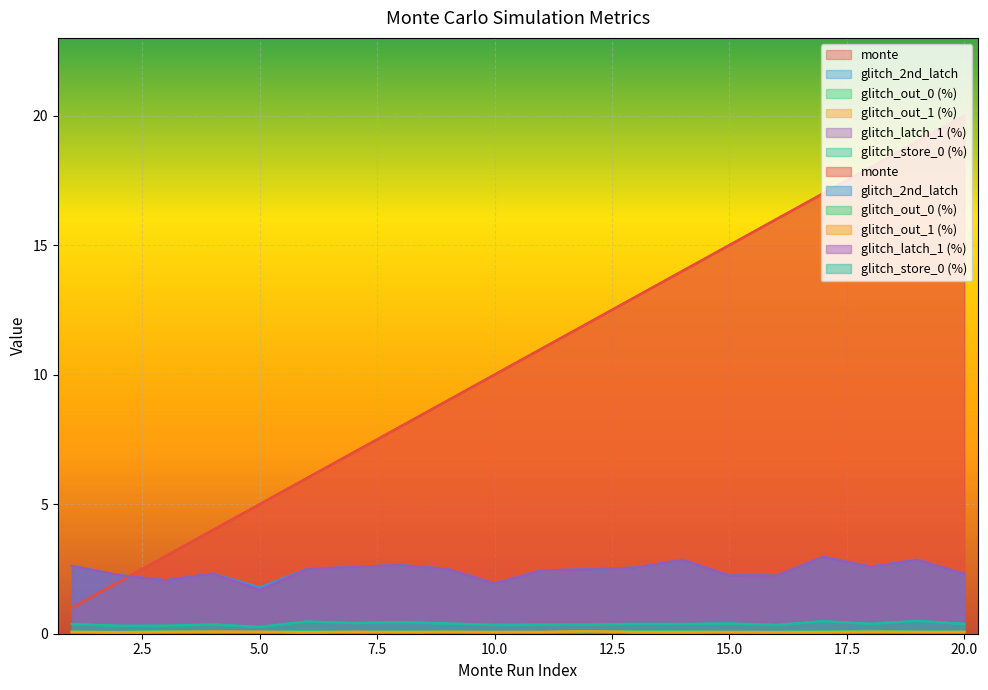

True or false: glitch_2nd_latch and monte intersect in this chart.

True